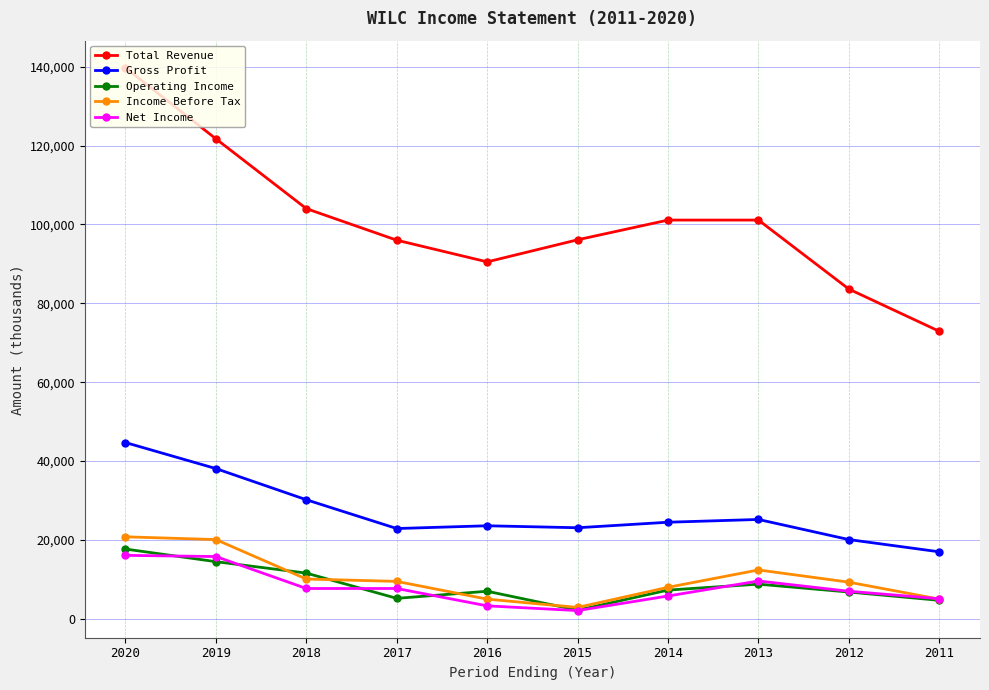

At which category does Total Revenue reach its first local valley?

2016